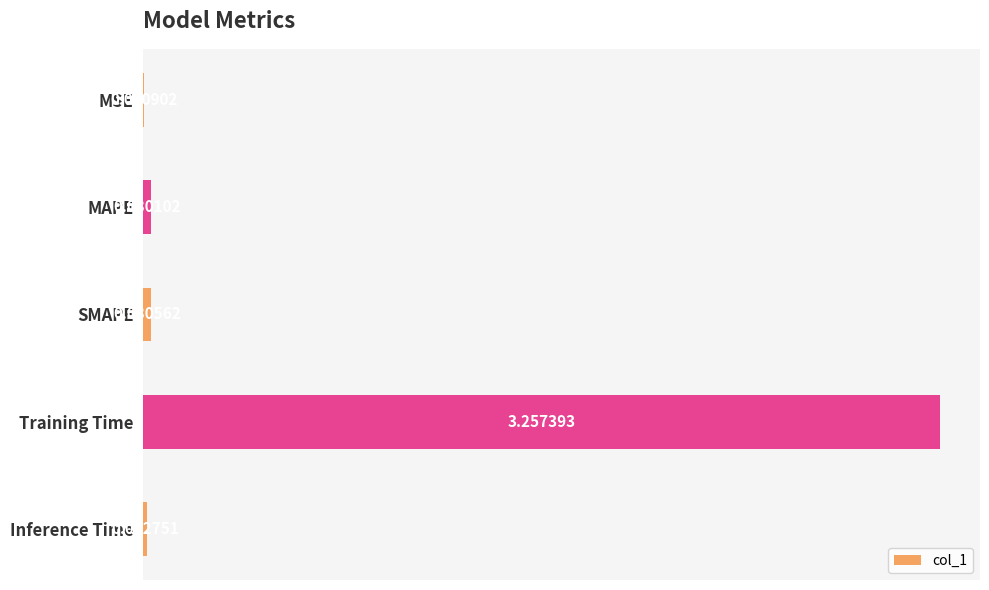

Where is the data nearest to the value 1?

SMAPE